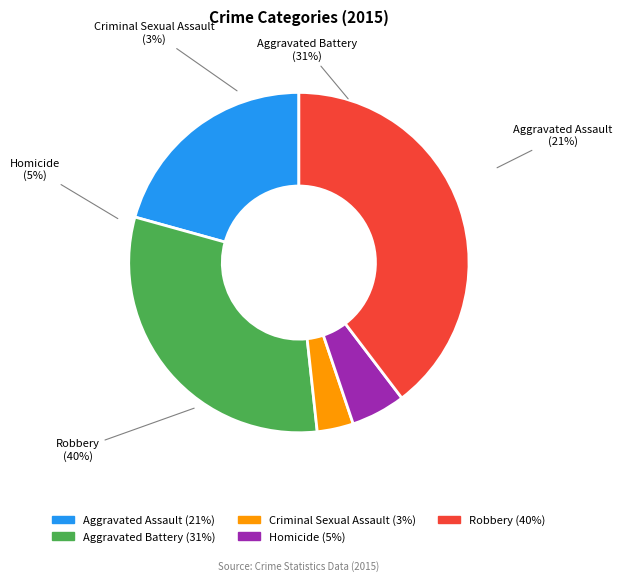

The Criminal Sexual Assault slice represents 16% of the pie. True or false?

False